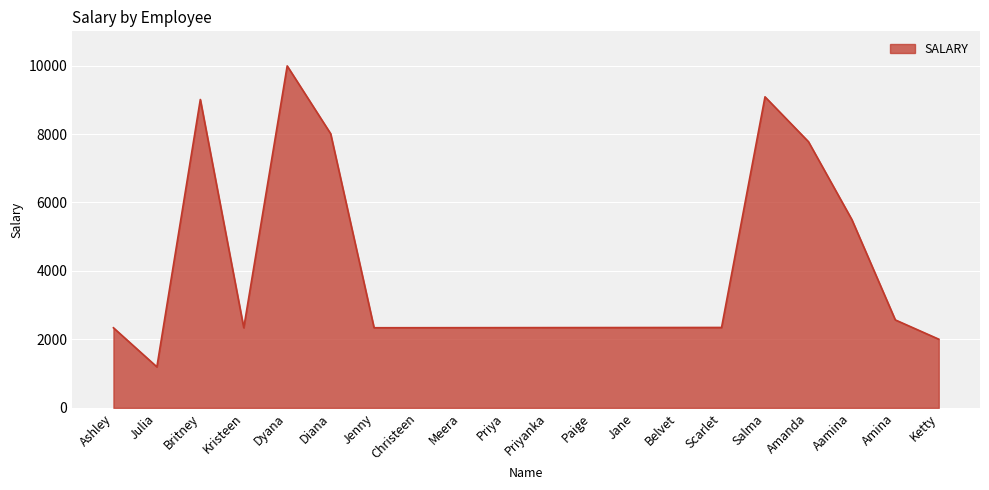

Which label corresponds to the largest value in the chart?

Dyana